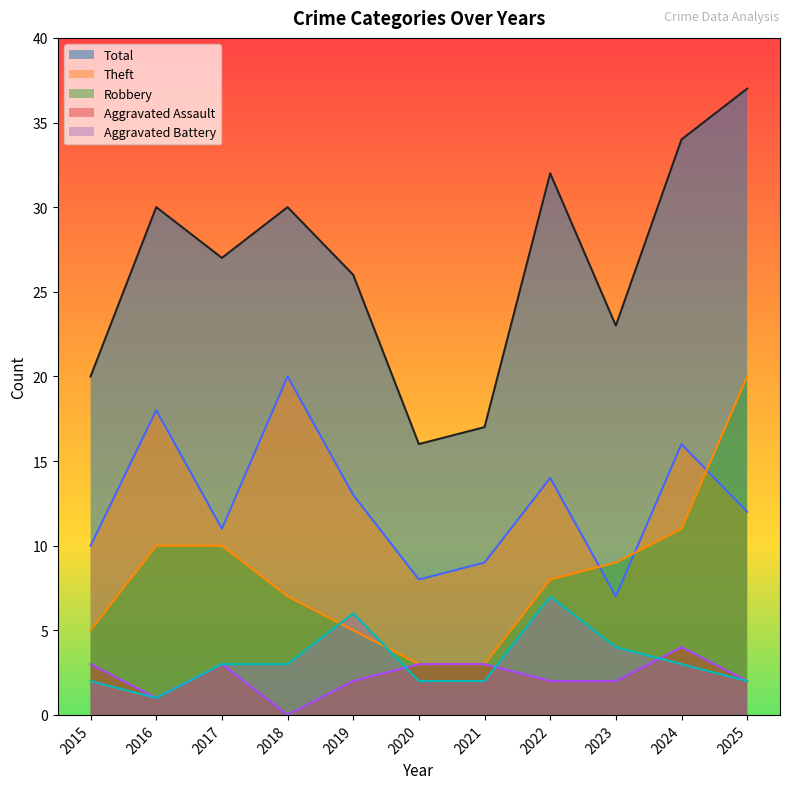

True or false: Theft has a value of 7 at 2023.

True